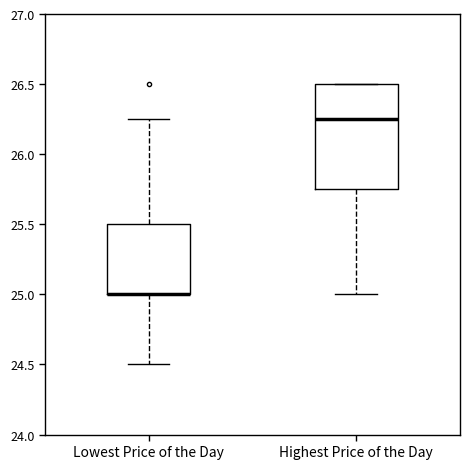

Where does the lower whisker of the box for Highest Price of the Day end on the y-axis? The values are not printed on the chart, so give them approximately, as read against the axis.

25.00